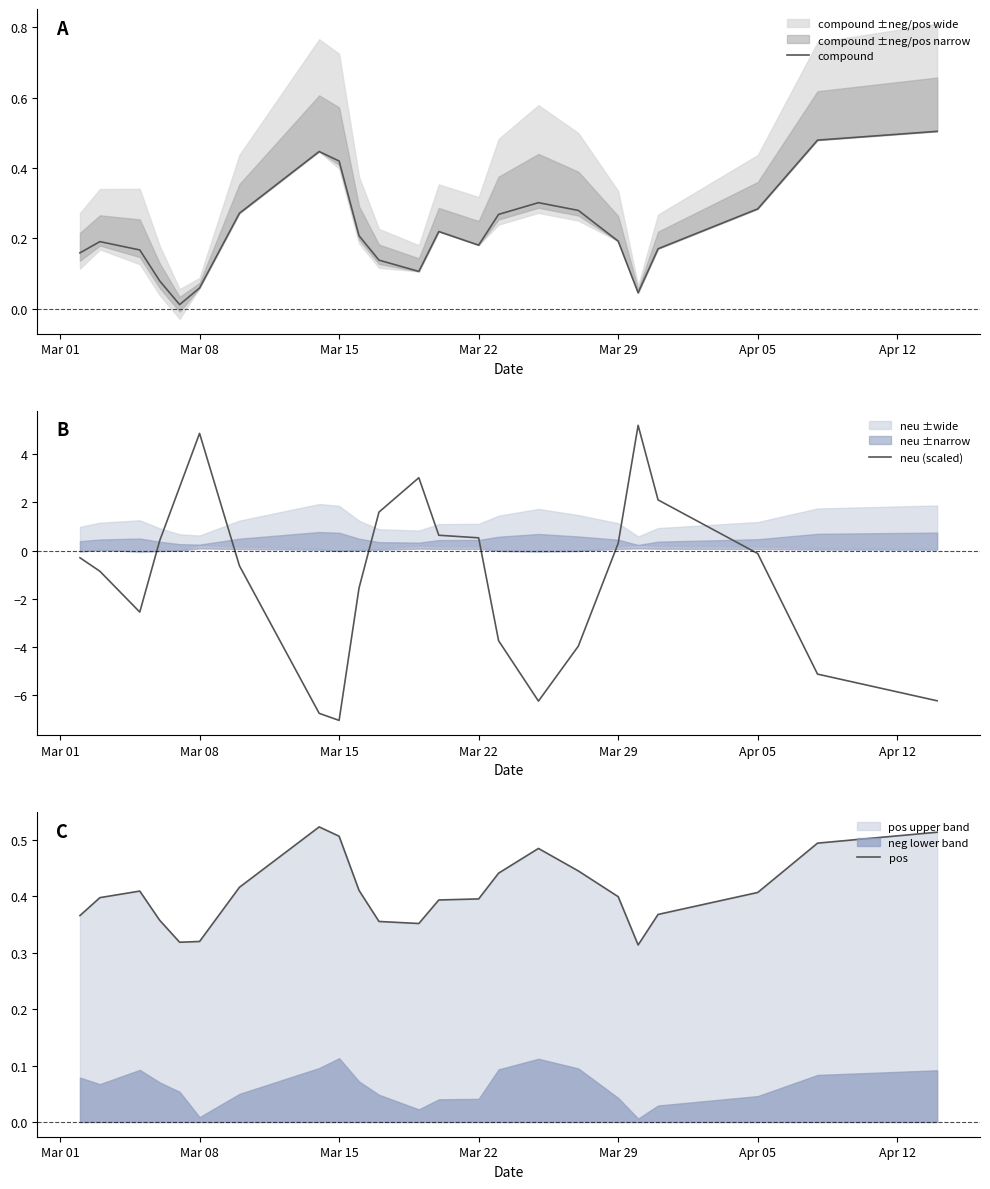

What is the minimum value for neu (scaled)?

-7.0